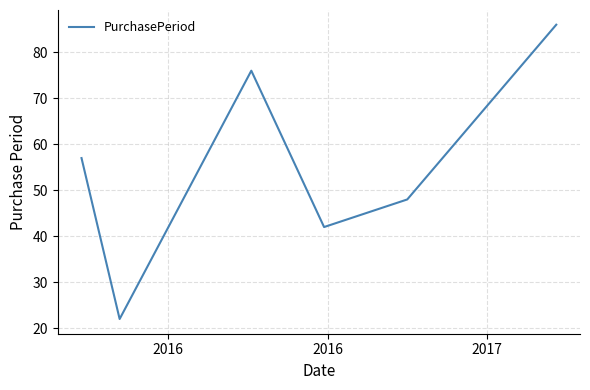

How many distinct data groups are displayed?

1